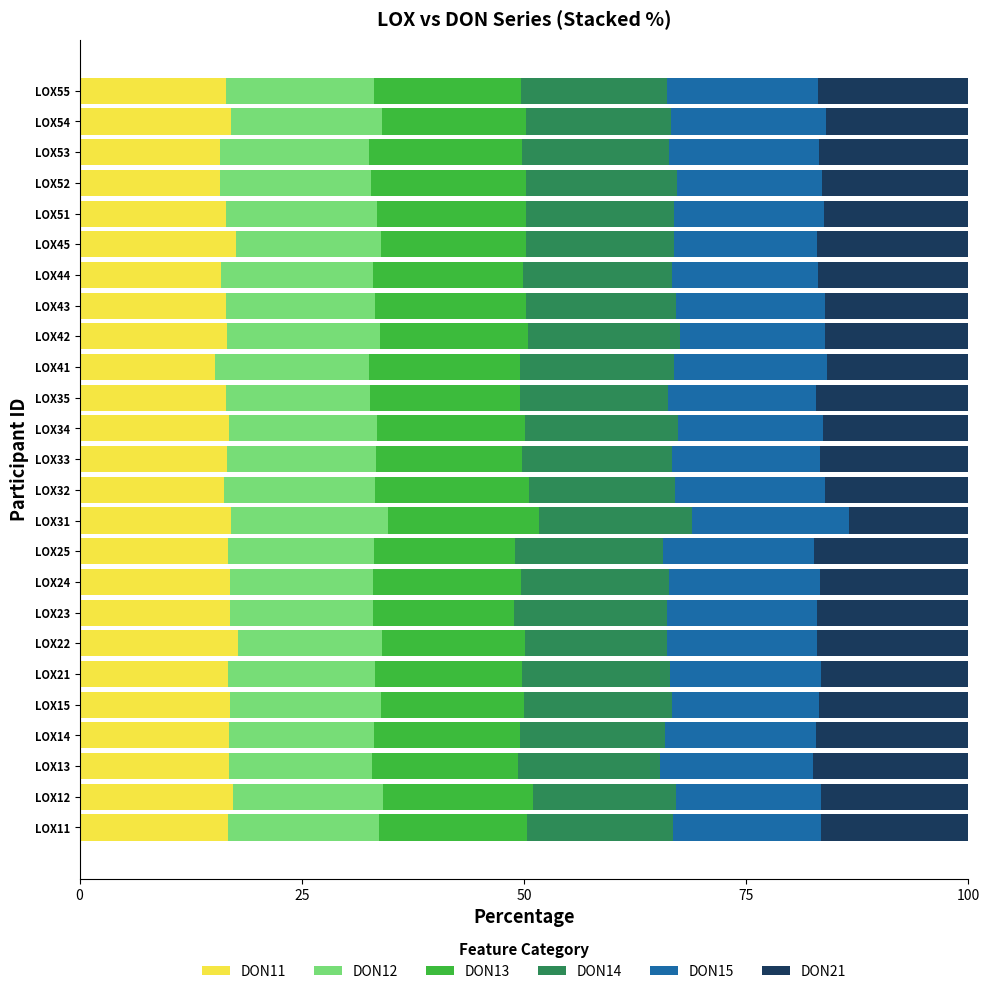

Is it true that DON11 equals 16.7 at LOX21?

True